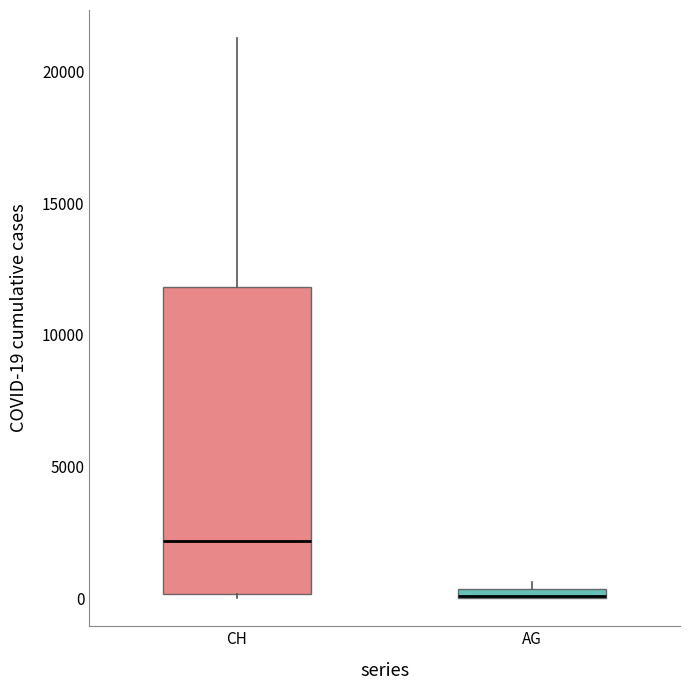

Where is the lower edge of the box for CH on the y-axis? The values are not printed on the chart, so give them approximately, as read against the axis.

0